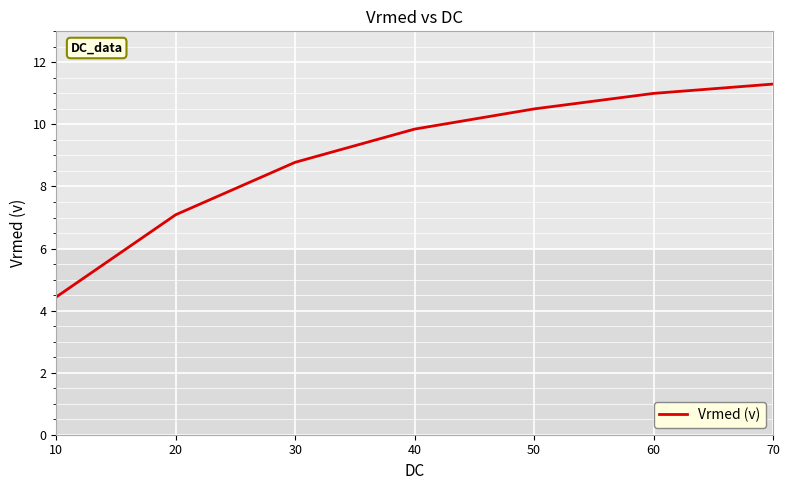

List the labels in order of value, smallest first.

10, 20, 30, 40, 50, 60, 70